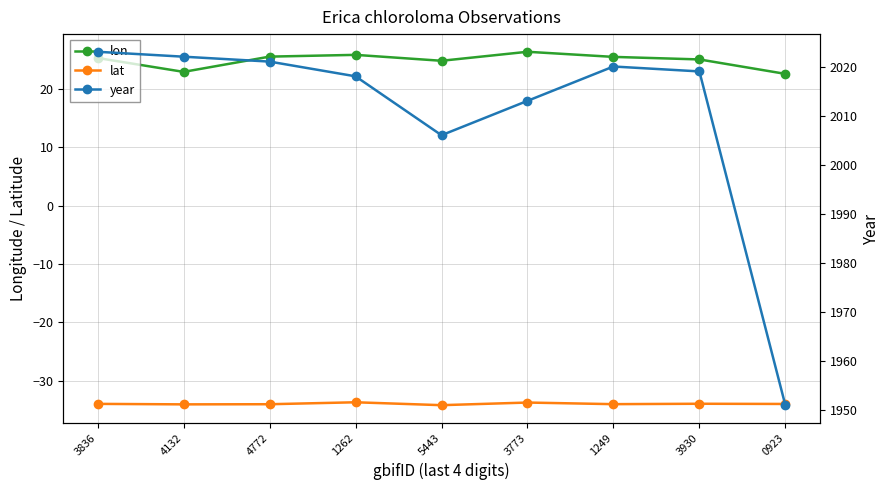

True or false: year has more than 1 points higher than both neighbors.

False